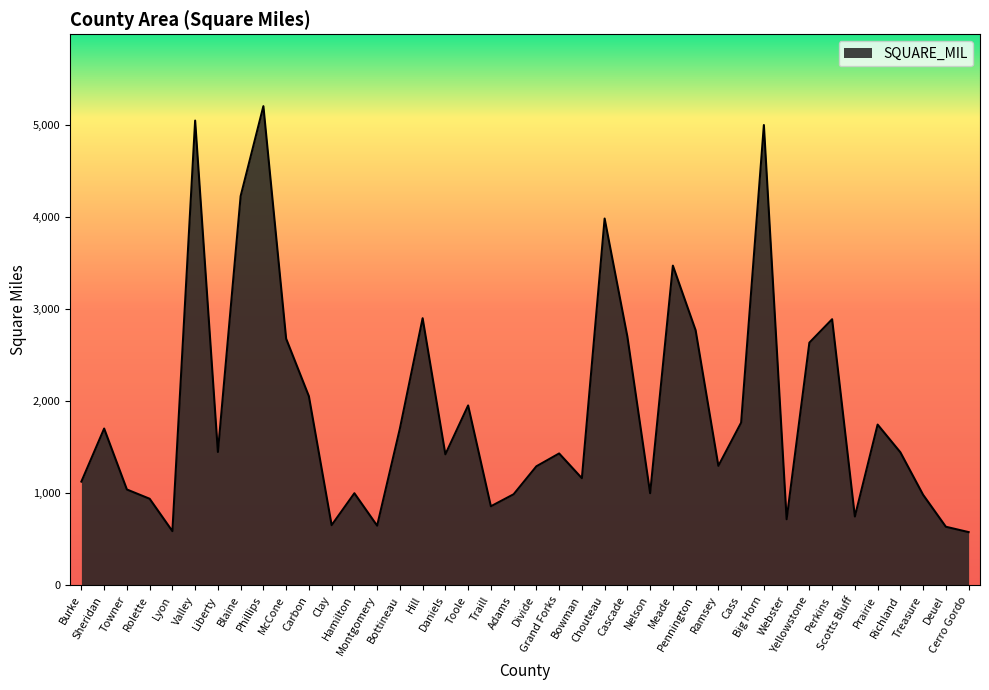

Where is the first local maximum?

Sheridan